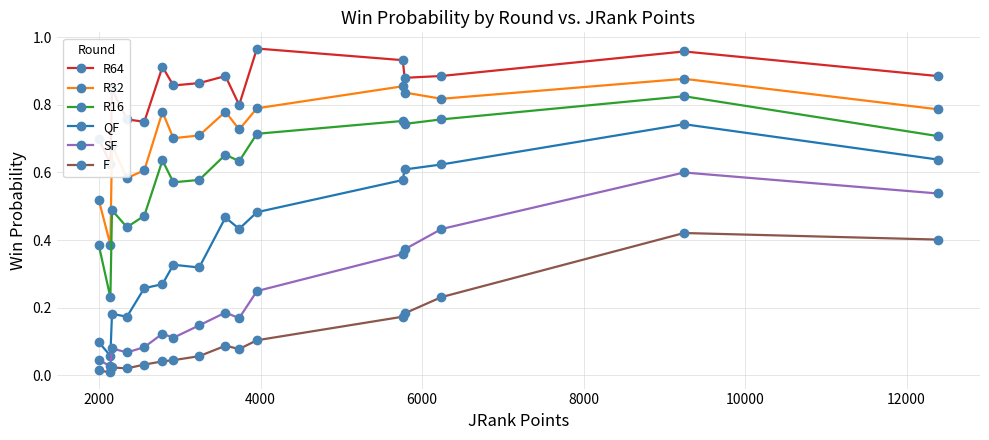

What is the sum of all QF values?

6.3